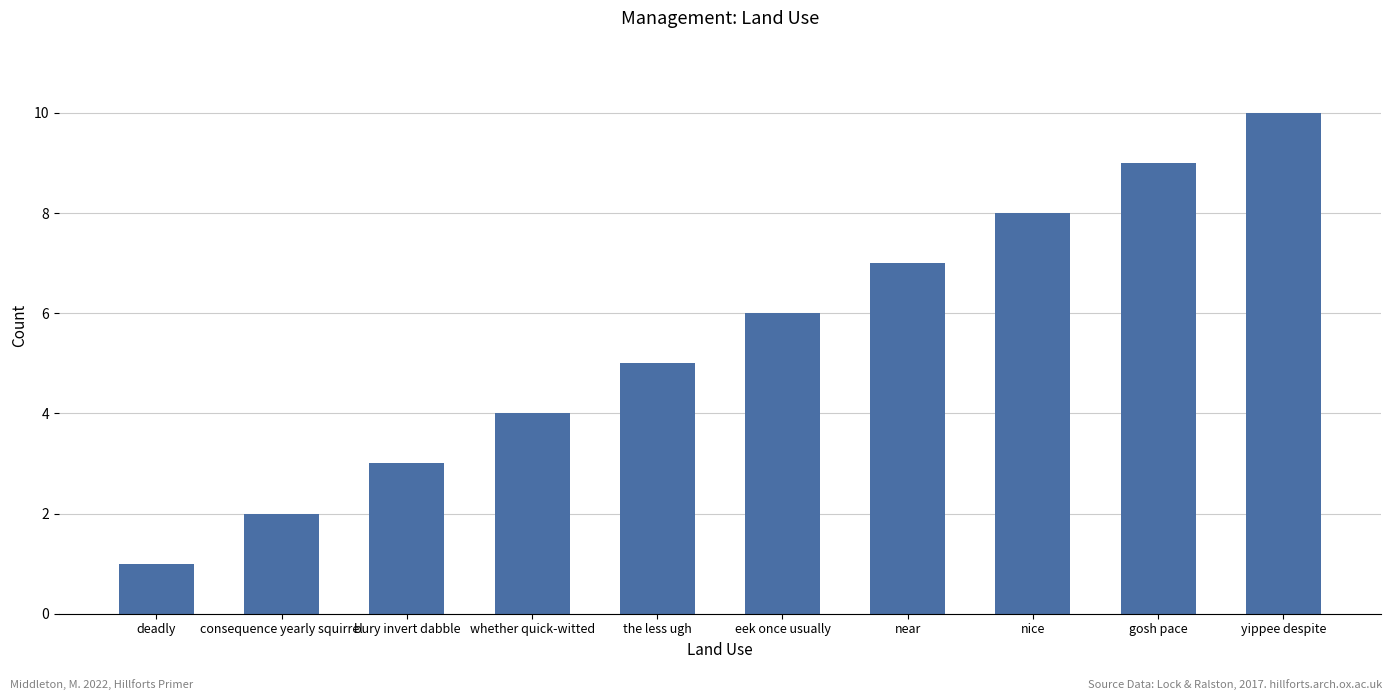

How many values are between 3 and 8?

6